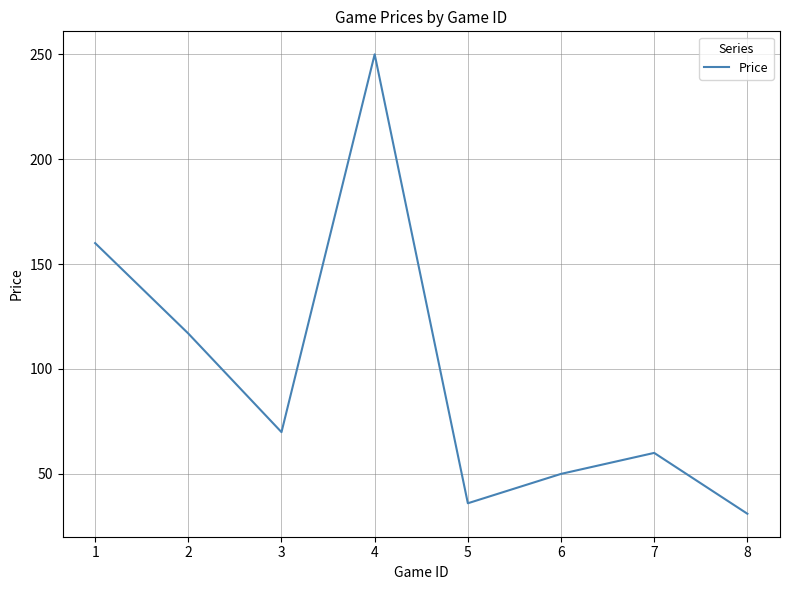

Rank the categories by value from highest to lowest.

4, 1, 2, 3, 7, 6, 5, 8